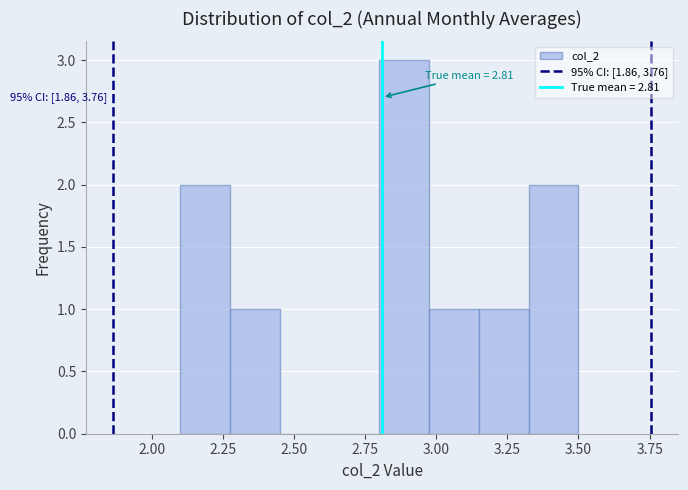

Around what value on the x-axis is the tallest bar? Give the approximate position of its centre, as read against the axis.

2.90